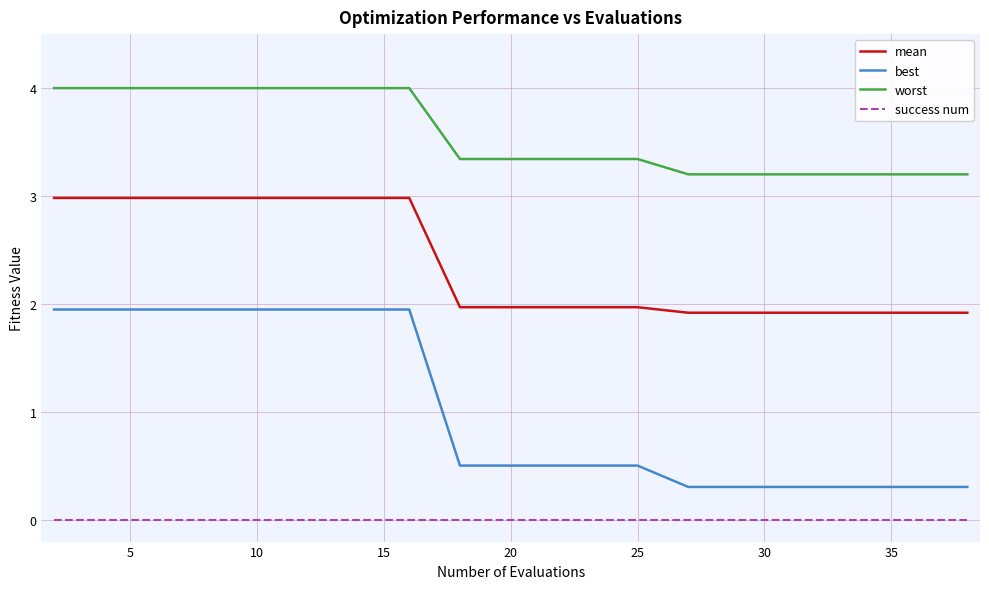

True or false: mean and best intersect in this chart.

False